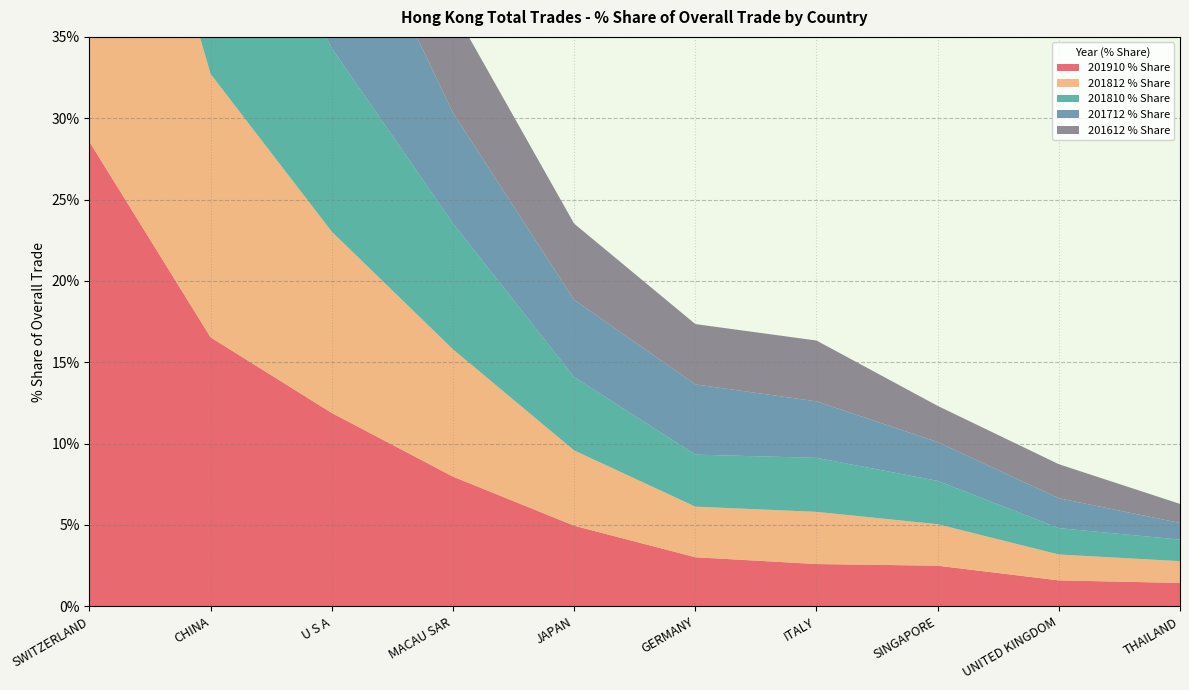

Reading right to left, transcribe all the data shown in this chart.

201910 % Share: THAILAND=1.4	UNITED KINGDOM=1.6	SINGAPORE=2.5	ITALY=2.6	GERMANY=3.0	JAPAN=5.0	MACAU SAR=8.0	U S A=11.9	CHINA=16.5	SWITZERLAND=28.6
201812 % Share: THAILAND=1.3	UNITED KINGDOM=1.6	SINGAPORE=2.6	ITALY=3.2	GERMANY=3.1	JAPAN=4.6	MACAU SAR=7.8	U S A=11.1	CHINA=16.2	SWITZERLAND=29.8
201810 % Share: THAILAND=1.3	UNITED KINGDOM=1.6	SINGAPORE=2.7	ITALY=3.3	GERMANY=3.2	JAPAN=4.5	MACAU SAR=7.7	U S A=11.3	CHINA=16.3	SWITZERLAND=29.8
201712 % Share: THAILAND=1.0	UNITED KINGDOM=1.8	SINGAPORE=2.4	ITALY=3.5	GERMANY=4.3	JAPAN=4.7	MACAU SAR=6.8	U S A=11.7	CHINA=18.0	SWITZERLAND=26.7
201612 % Share: THAILAND=1.2	UNITED KINGDOM=2.1	SINGAPORE=2.2	ITALY=3.7	GERMANY=3.7	JAPAN=4.7	MACAU SAR=6.4	U S A=11.9	CHINA=18.5	SWITZERLAND=27.5